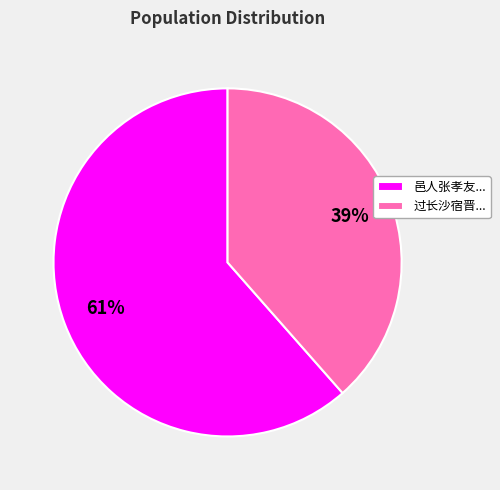

Which category accounts for the majority?

邑人张孝友...